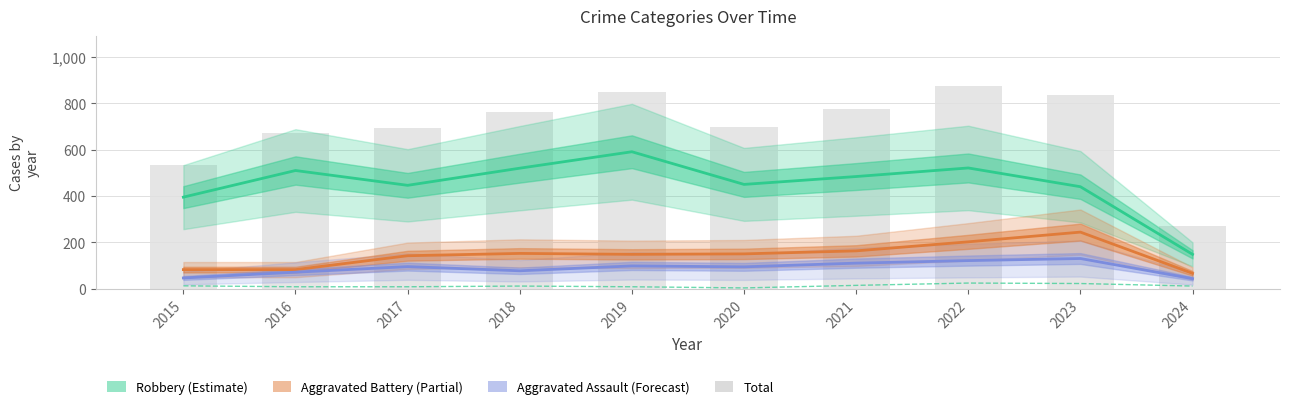

What is the value of the Aggravated Battery (Partial) bar at the 3rd from the left?

142